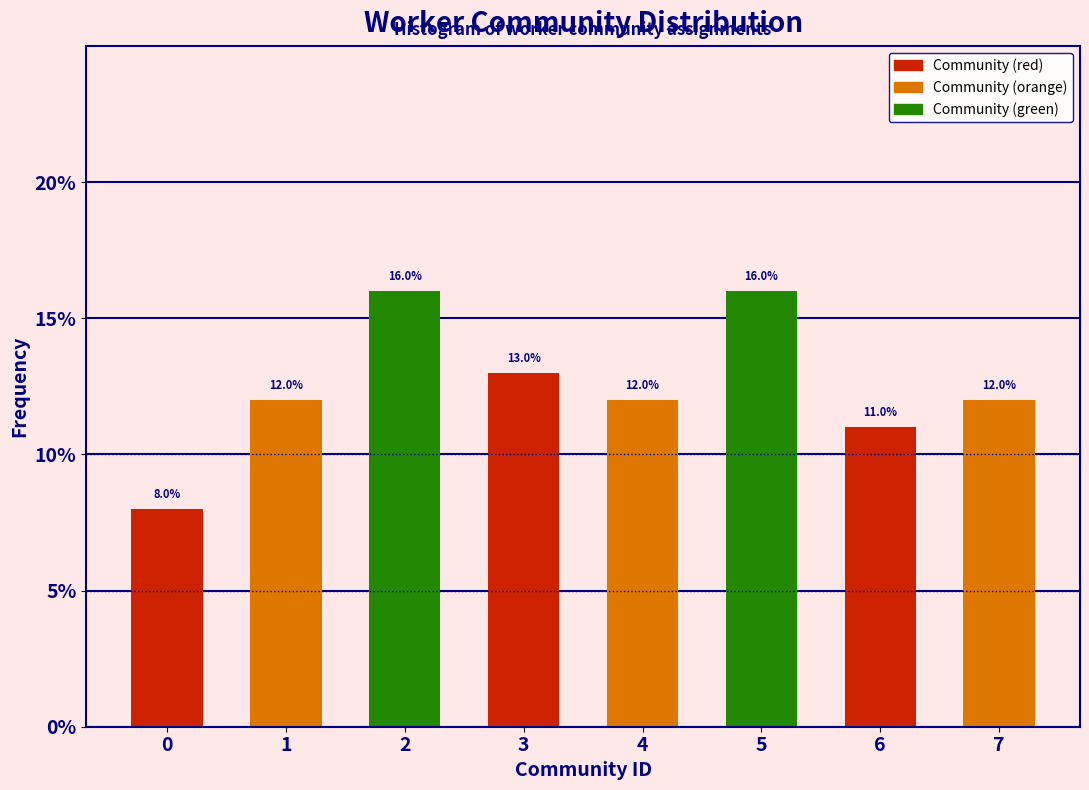

Reading left to right, transcribe all the data shown in this chart.

8	12	16	13	12	16	11	12